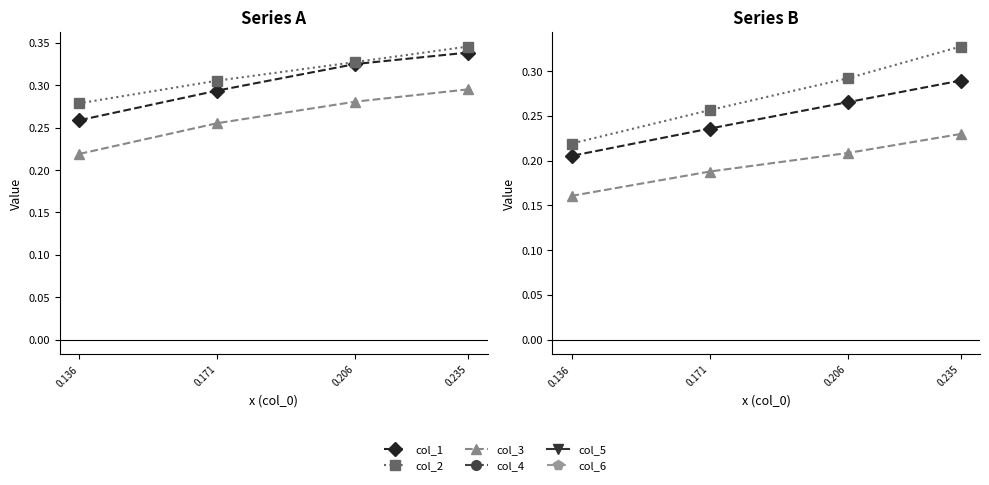

What is the value of the col_1 point at the 2nd from the left?

0.3